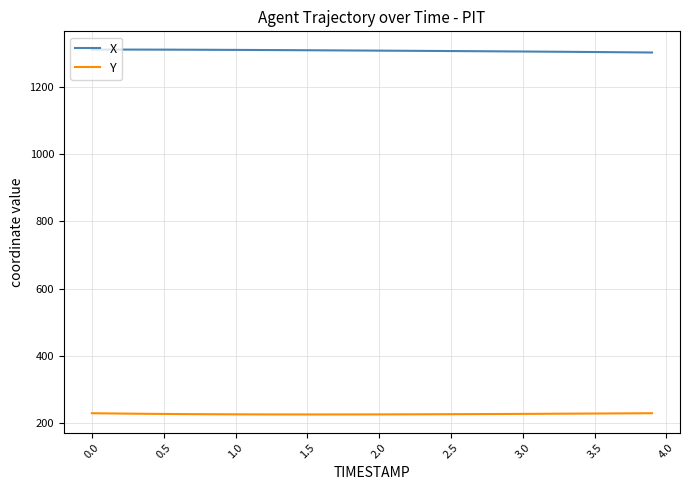

What is the maximum value shown in the chart?

1311.0